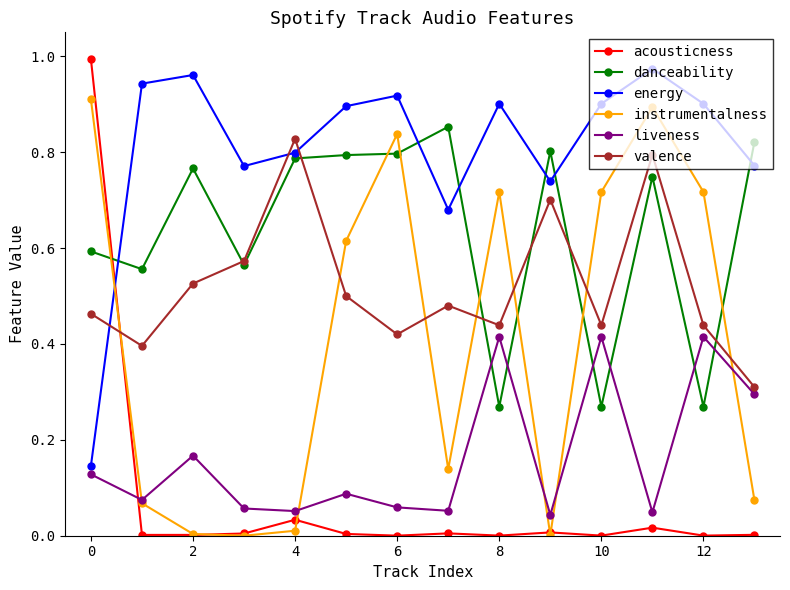

True or false: danceability and energy cross at least once.

True